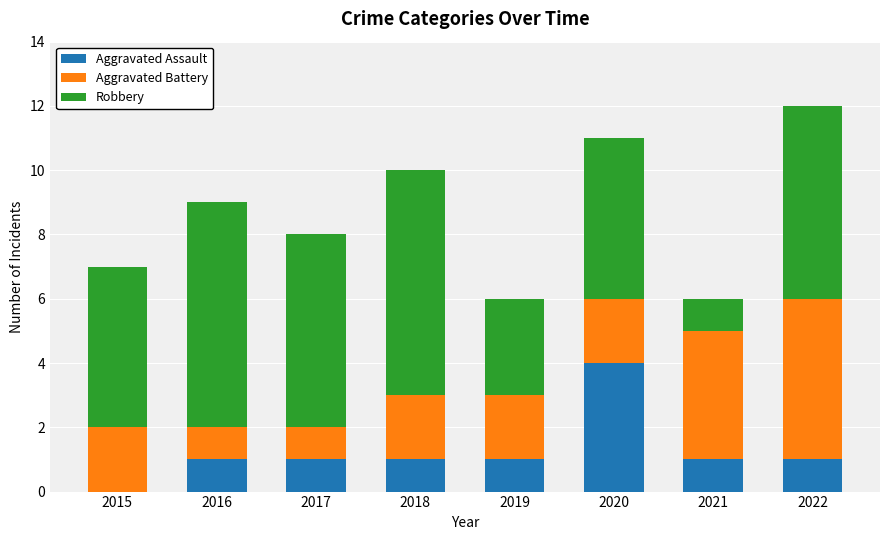

True or false: Aggravated Assault has a value of 0 at 2021.

False